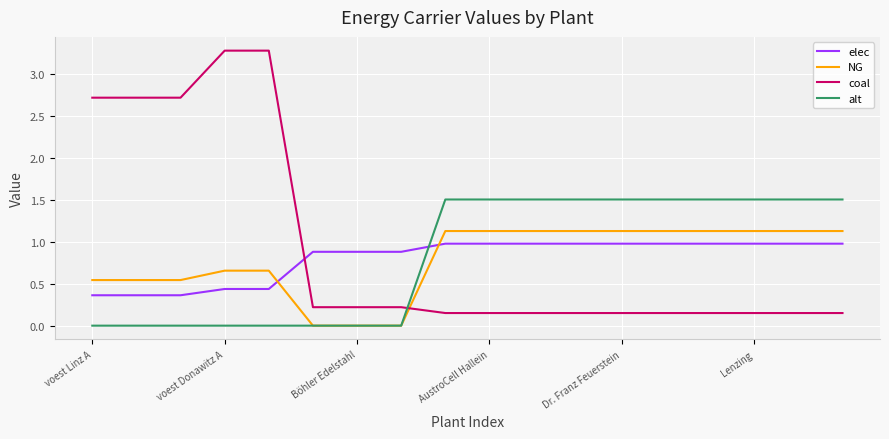

What is the sum of all NG values?

14.2